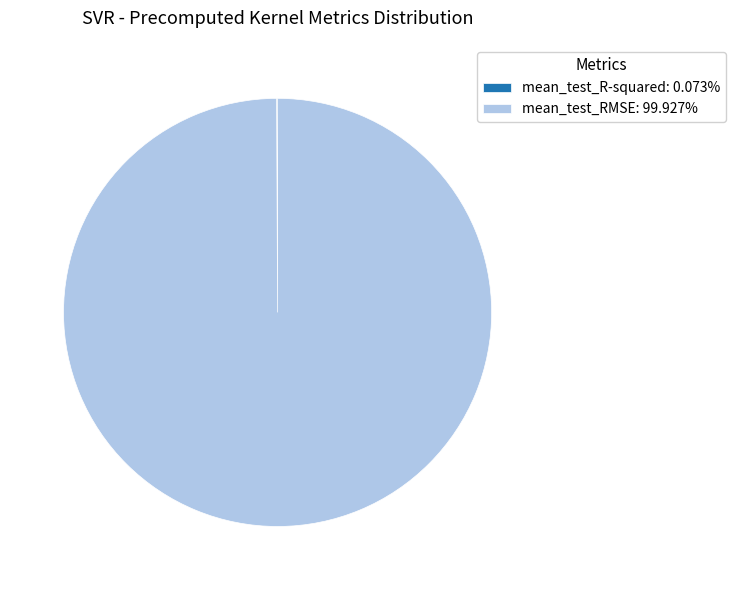

Does mean_test_RMSE: 99.927% account for over 50% of the chart?

Yes